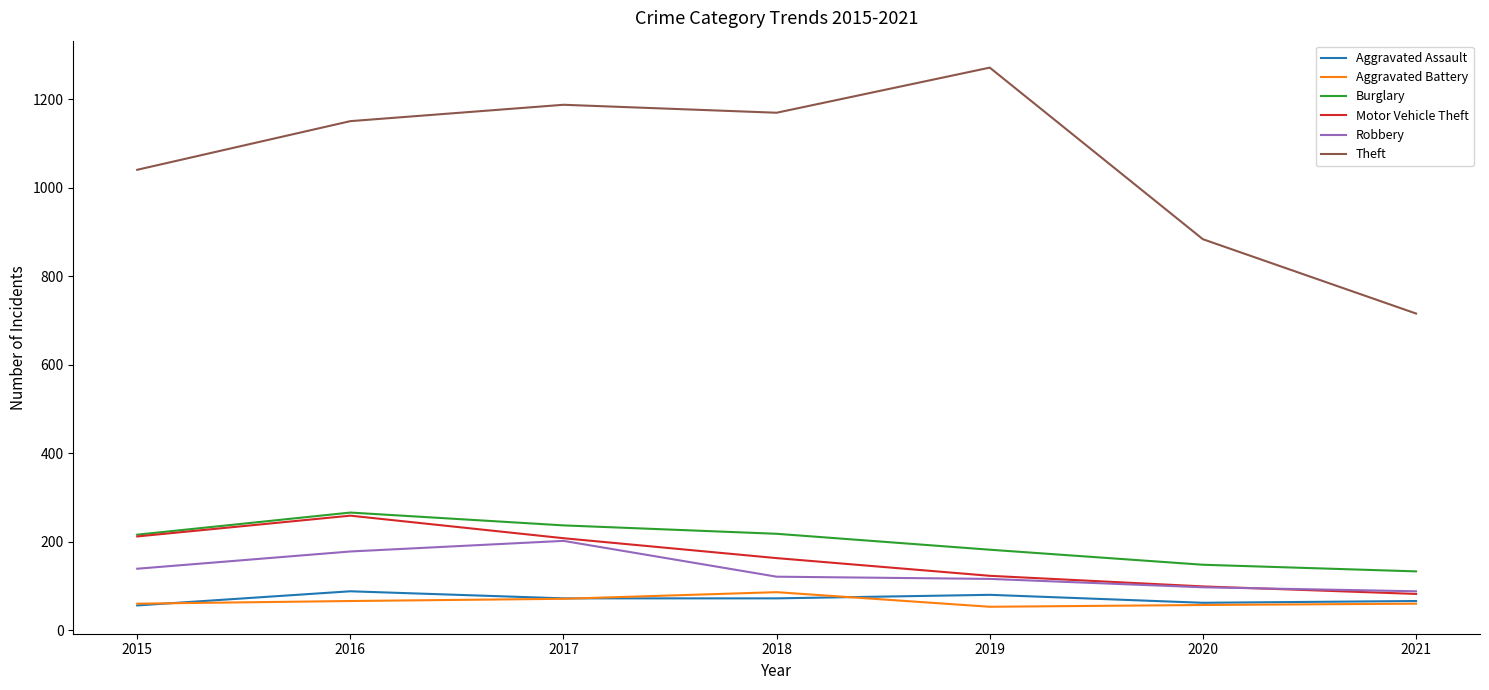

What are all the series names shown in the legend?

Aggravated Assault, Aggravated Battery, Burglary, Motor Vehicle Theft, Robbery, Theft